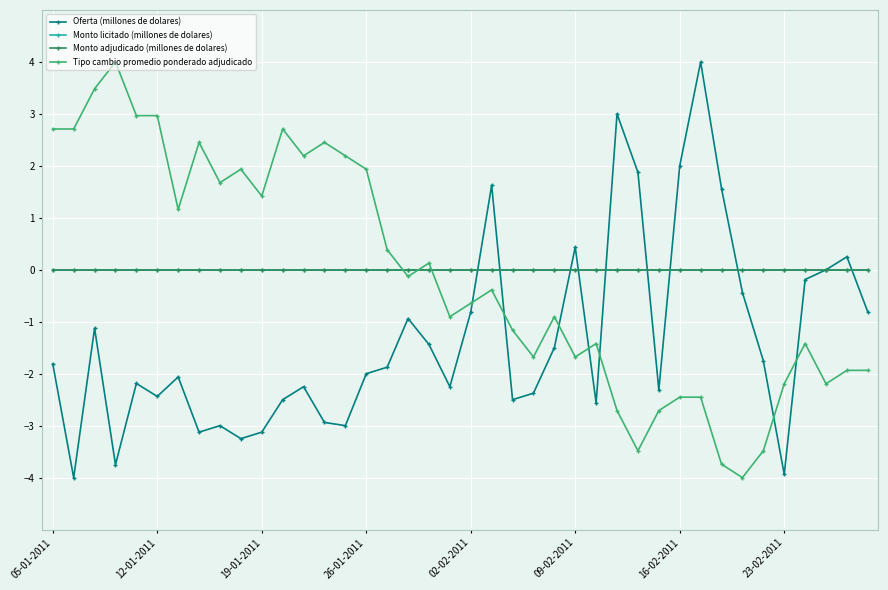

Reading left to right, list all the values displayed in this chart.

Oferta (millones de dolares): -1.8	-4.0	-1.1	-3.8	-2.2	-2.4	-2.1	-3.1	-3.0	-3.2	-3.1	-2.5	-2.2	-2.9	-3.0	-2.0	-1.9	-0.9	-1.4	-2.2	-0.8	1.6	-2.5	-2.4	-1.5	0.4	-2.6	3.0	1.9	-2.3	2.0	4.0	1.6	-0.4	-1.8	-3.9	-0.2	0.0	0.2	-0.8
Monto licitado (millones de dolares): 0.0	0.0	0.0	0.0	0.0	0.0	0.0	0.0	0.0	0.0	0.0	0.0	0.0	0.0	0.0	0.0	0.0	0.0	0.0	0.0	0.0	0.0	0.0	0.0	0.0	0.0	0.0	0.0	0.0	0.0	0.0	0.0	0.0	0.0	0.0	0.0	0.0	0.0	0.0	0.0
Monto adjudicado (millones de dolares): 0.0	0.0	0.0	0.0	0.0	0.0	0.0	0.0	0.0	0.0	0.0	0.0	0.0	0.0	0.0	0.0	0.0	0.0	0.0	0.0	0.0	0.0	0.0	0.0	0.0	0.0	0.0	0.0	0.0	0.0	0.0	0.0	0.0	0.0	0.0	0.0	0.0	0.0	0.0	0.0
Tipo cambio promedio ponderado adjudicado: 2.7	2.7	3.5	4.0	3.0	3.0	1.2	2.5	1.7	1.9	1.4	2.7	2.2	2.5	2.2	1.9	0.4	-0.1	0.1	-0.9	-0.6	-0.4	-1.2	-1.7	-0.9	-1.7	-1.4	-2.7	-3.5	-2.7	-2.5	-2.5	-3.7	-4.0	-3.5	-2.2	-1.4	-2.2	-1.9	-1.9